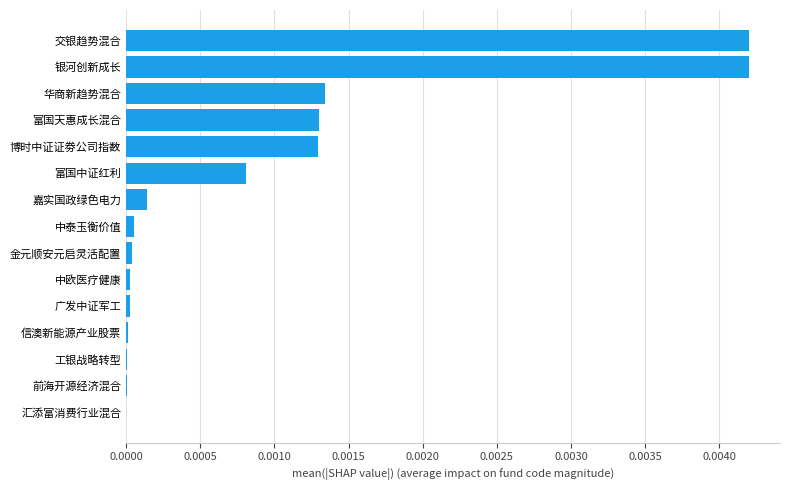

True or false: the data shows 0.0 at 信澳新能源产业股票.

True